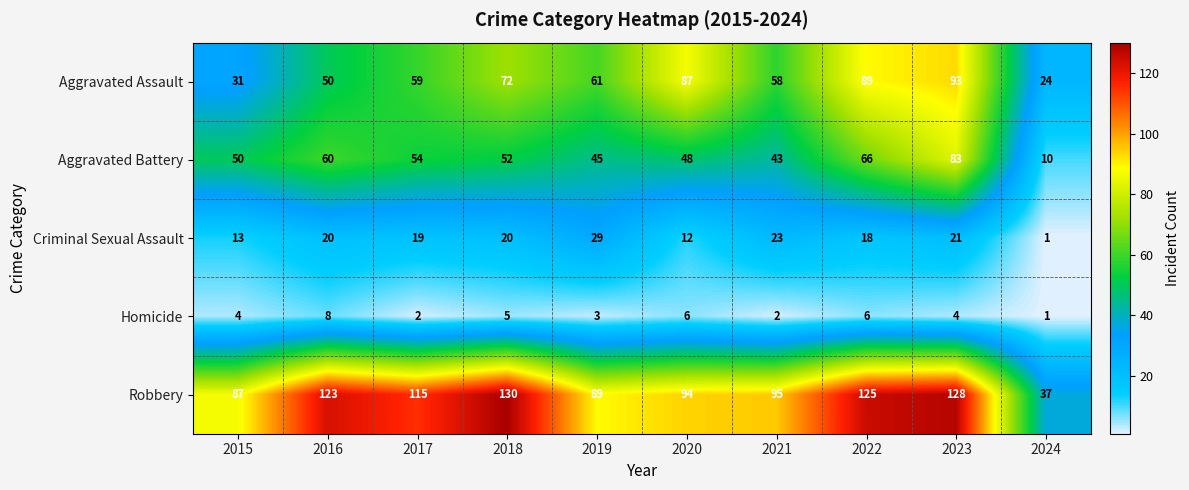

Which series has the largest range (max minus min)?

Robbery